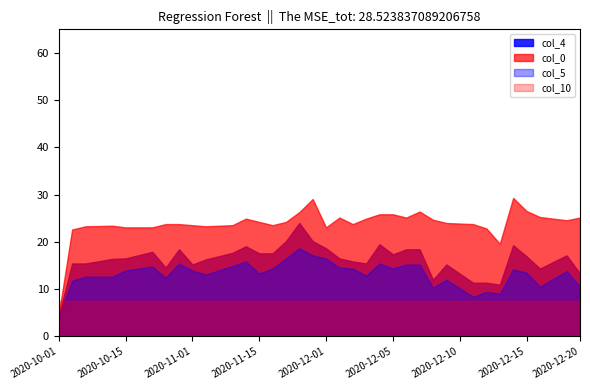

Does the chart have visible grid lines?

No